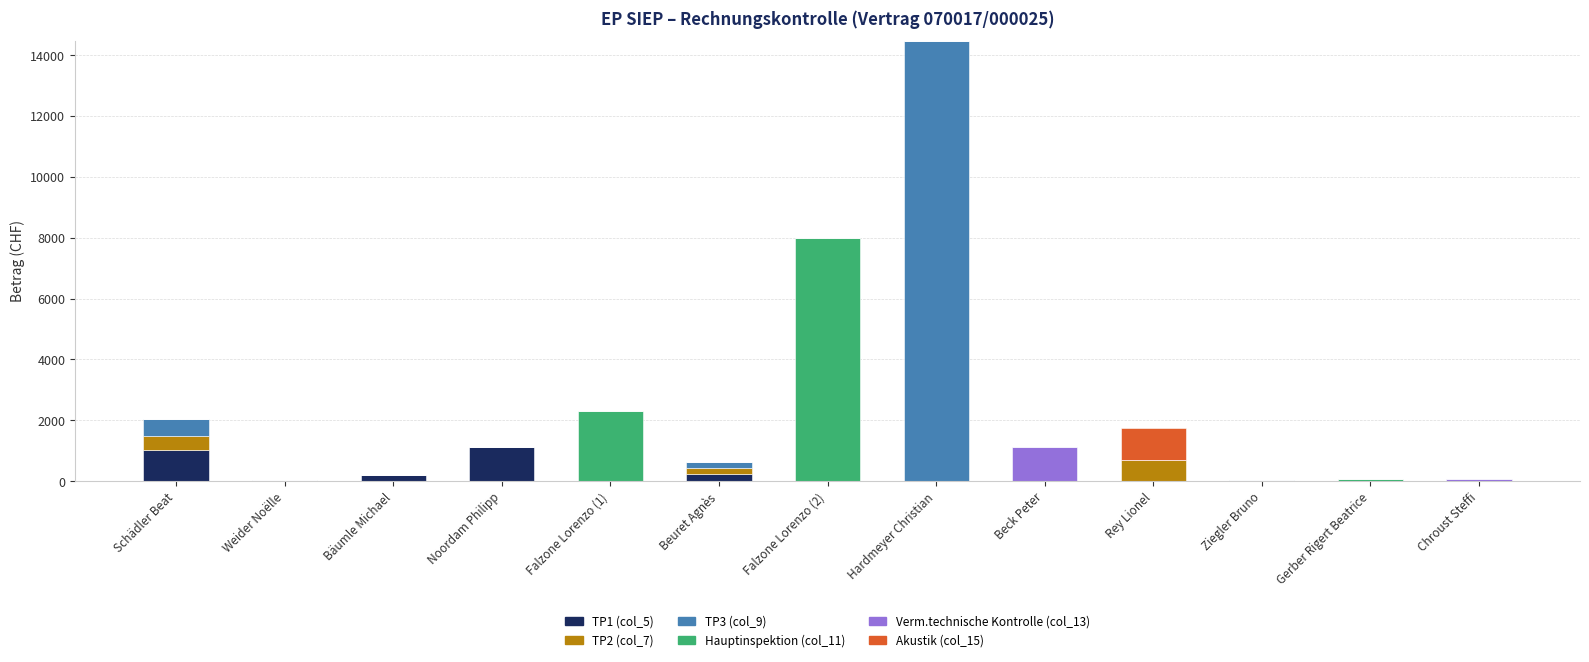

At which category is the sum across all series the highest?

Hardmeyer Christian